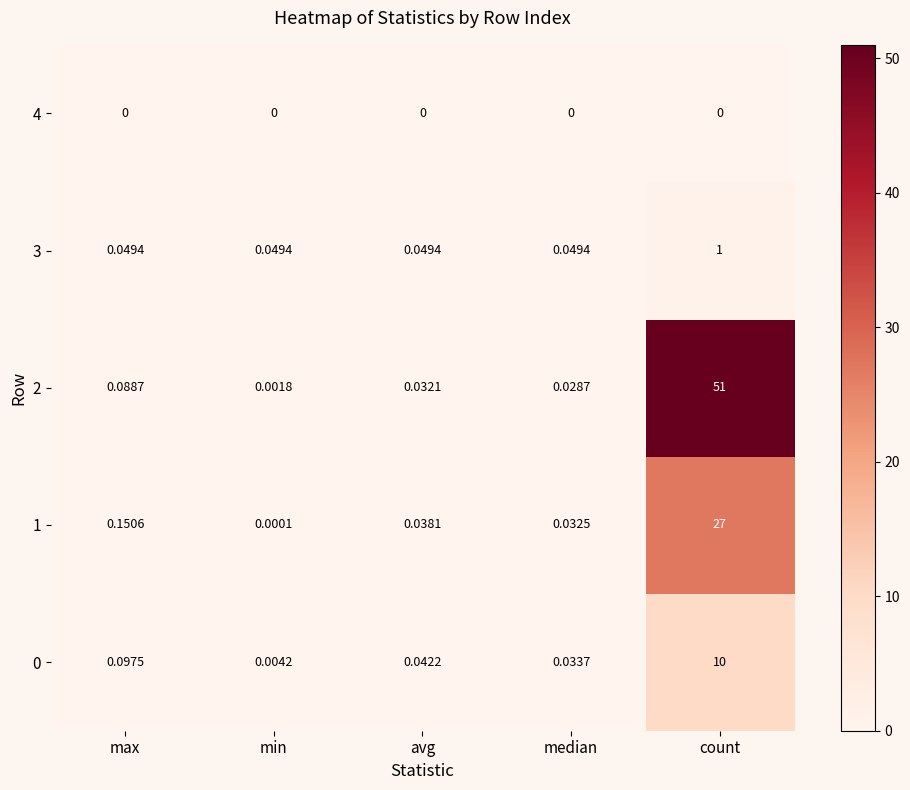

Which category has the highest value across all series?

count